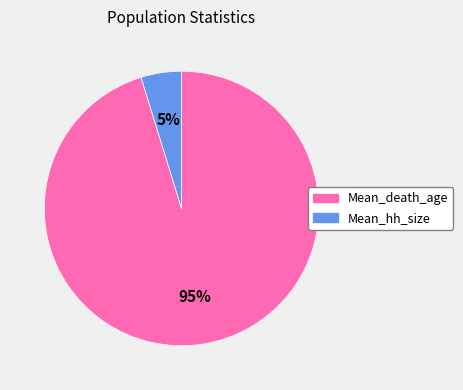

Rank the categories by value from lowest to highest.

Mean_hh_size, Mean_death_age